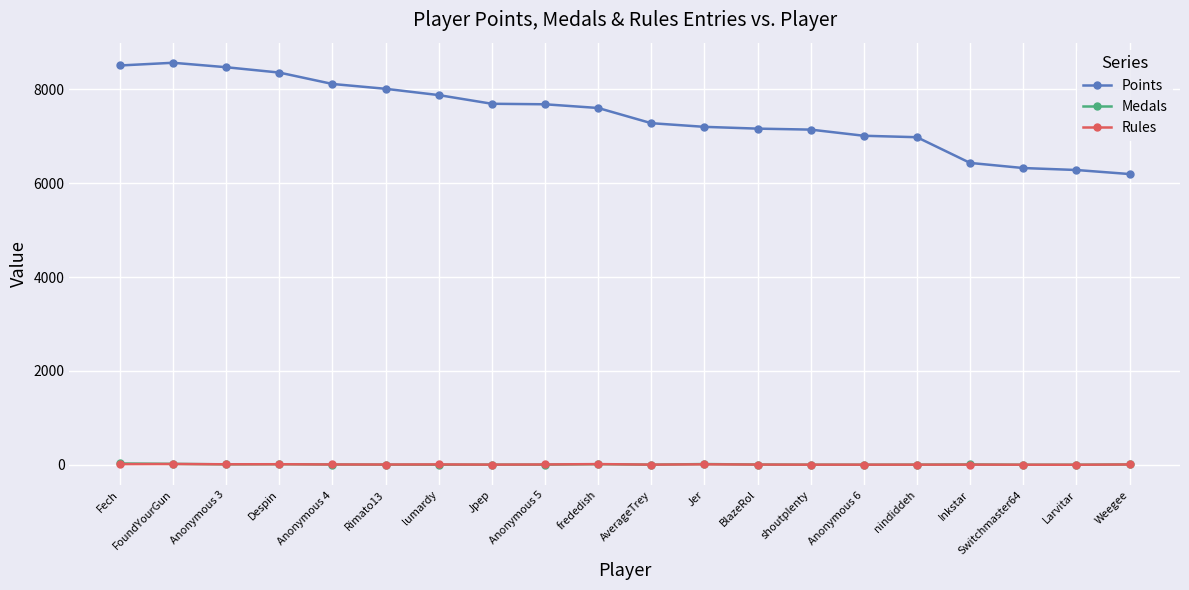

True or false: Medals has more than 2 points higher than both neighbors.

True